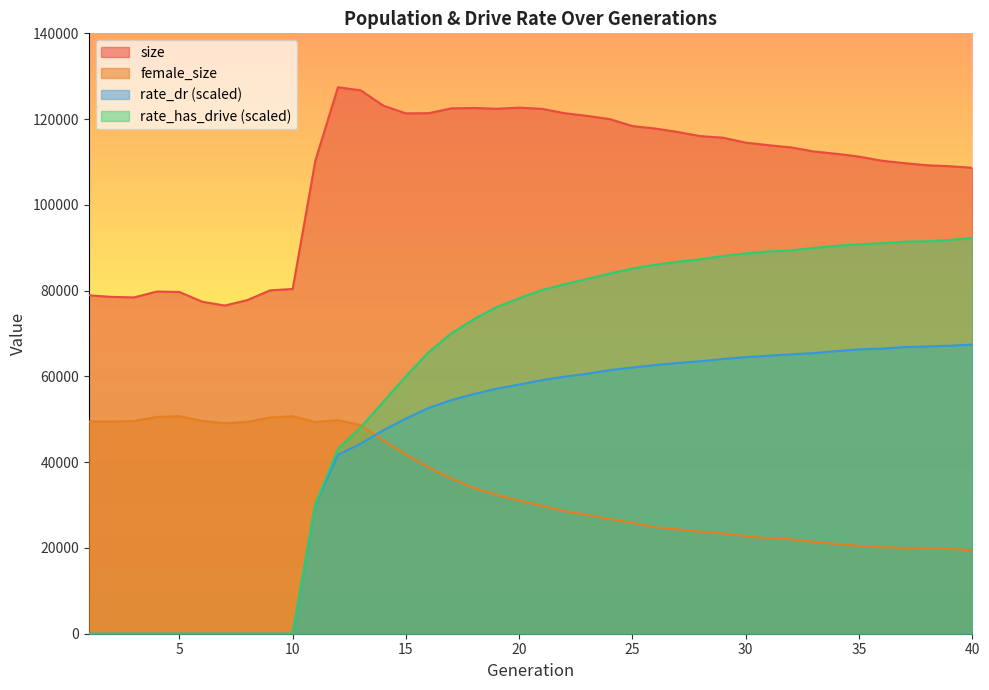

The size series shows 24440.1 at 10. True or false?

False